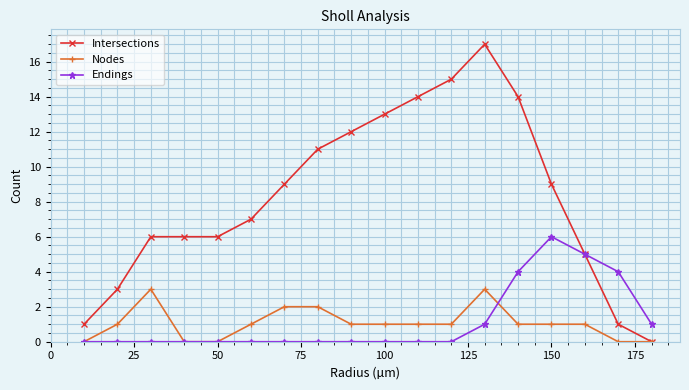

How many data points does each series have?

18